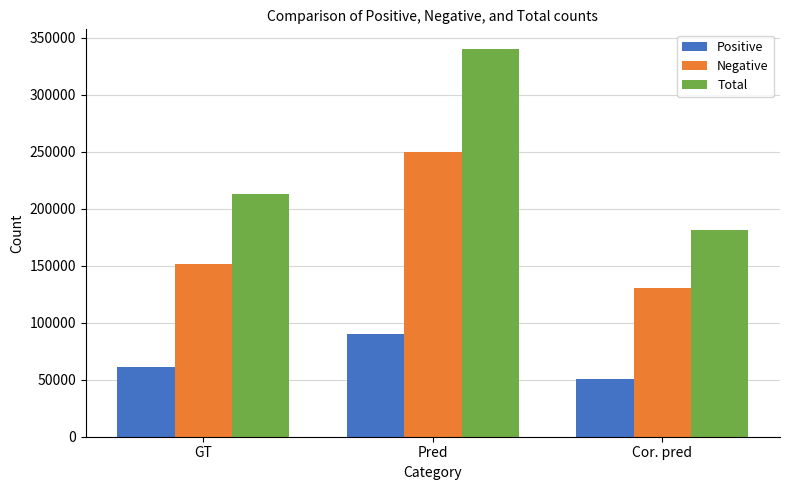

How many categories are shown in the chart?

3